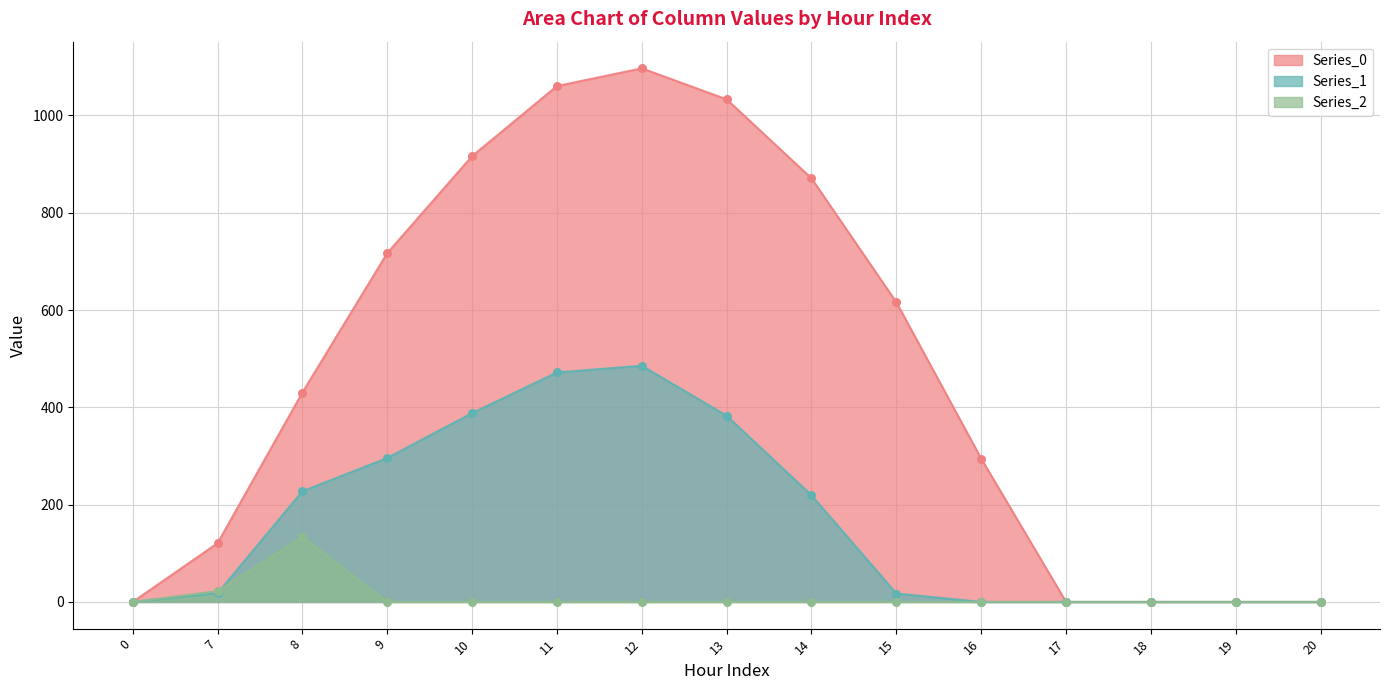

Is the value of Series_0 at 17 greater than the value of Series_1 at 0?

No